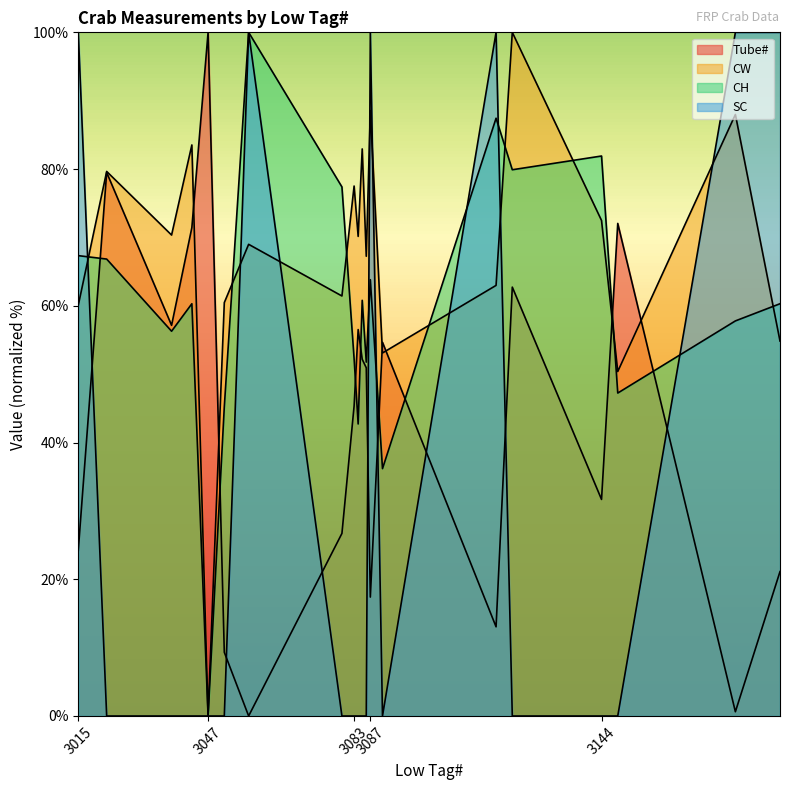

Is it true that CW equals 20.5 at 3086?

False